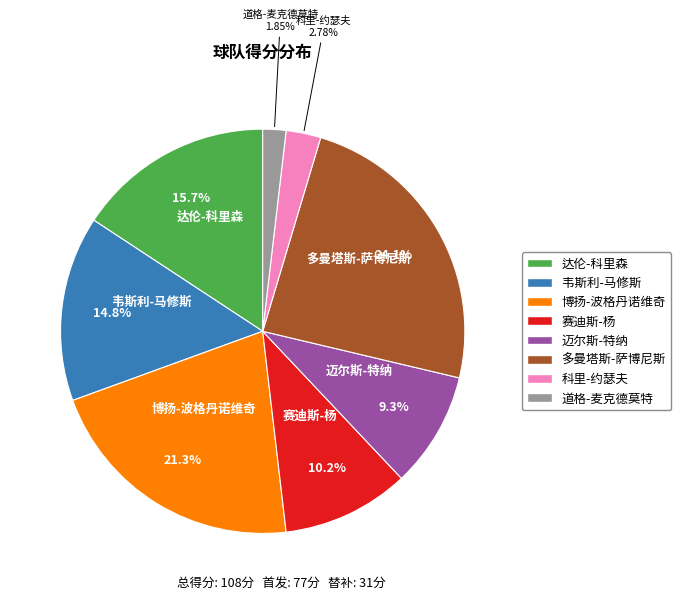

Is there any slice that represents more than half of the pie?

No